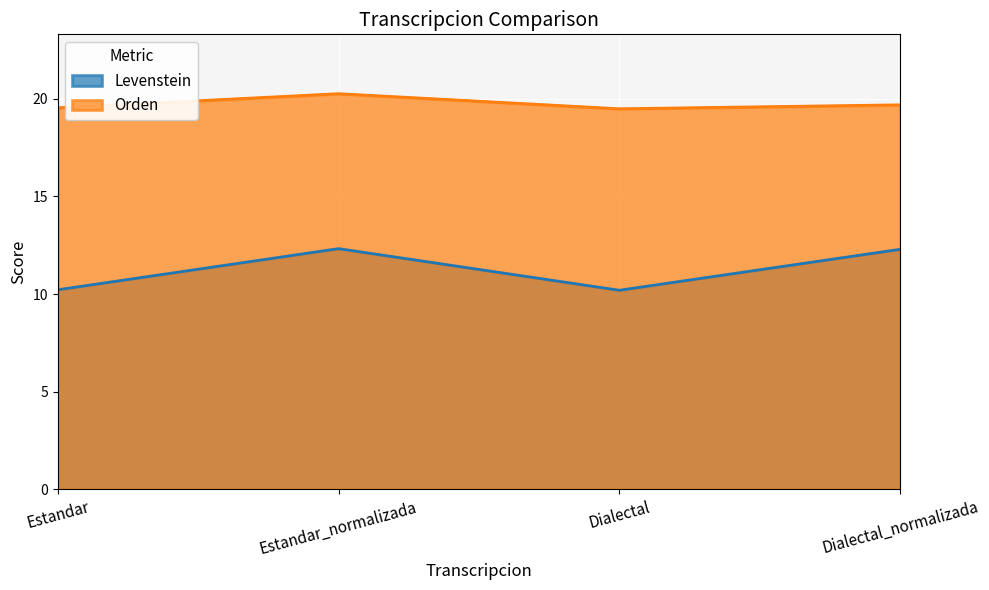

What is the highest value of the Levenstein series?

12.3